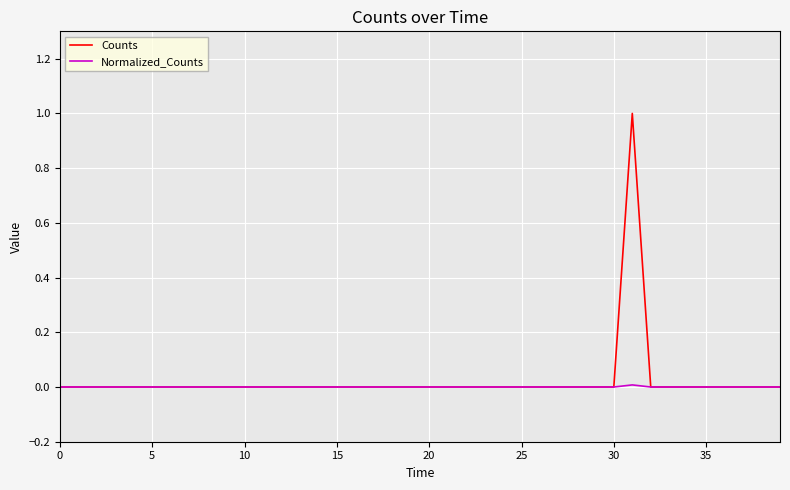

Which series has the widest spread of values?

Counts